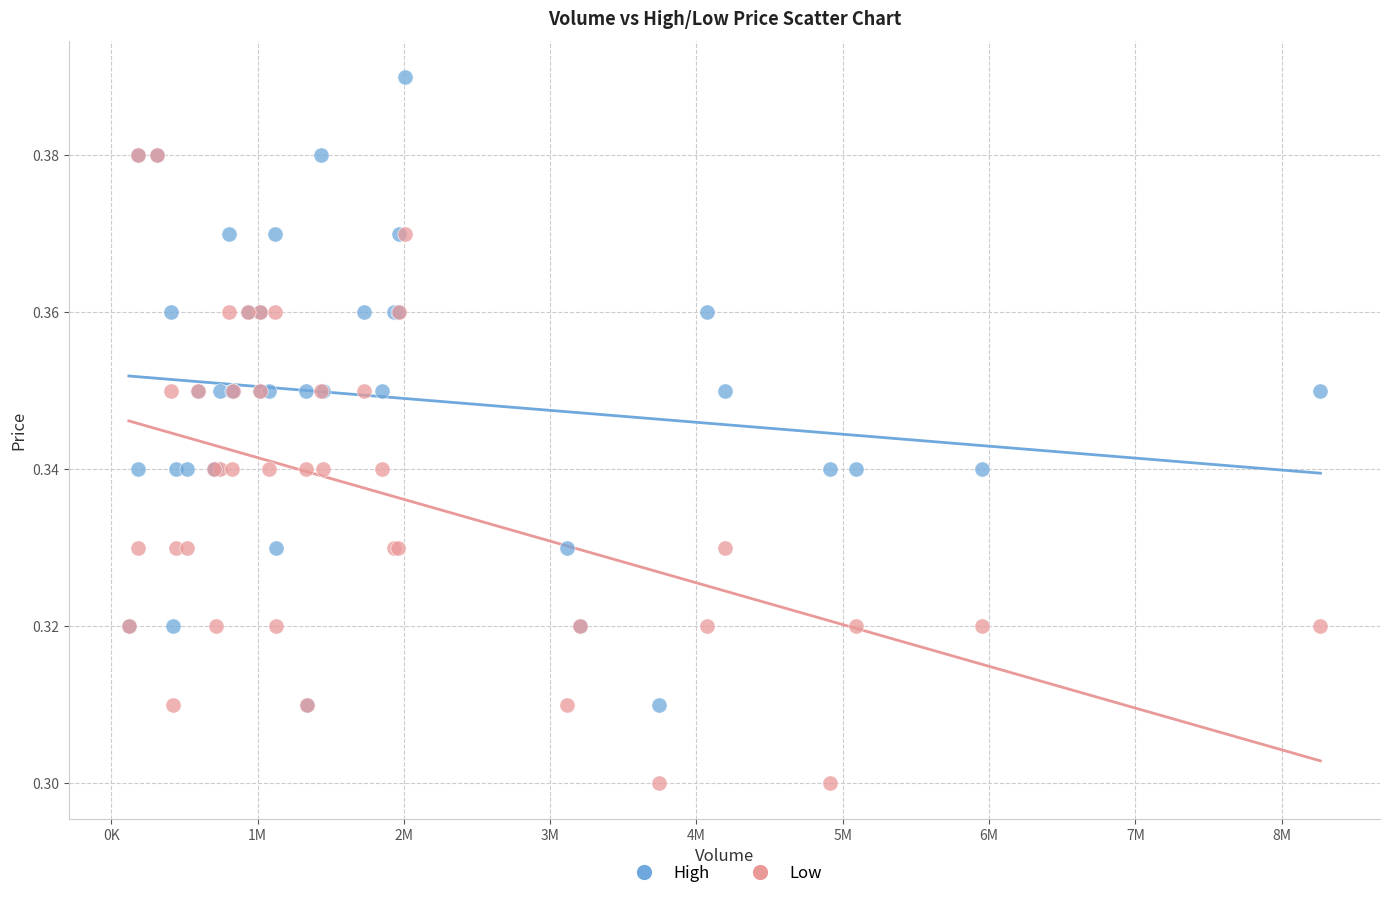

What are all the series names shown in the legend?

High, Low